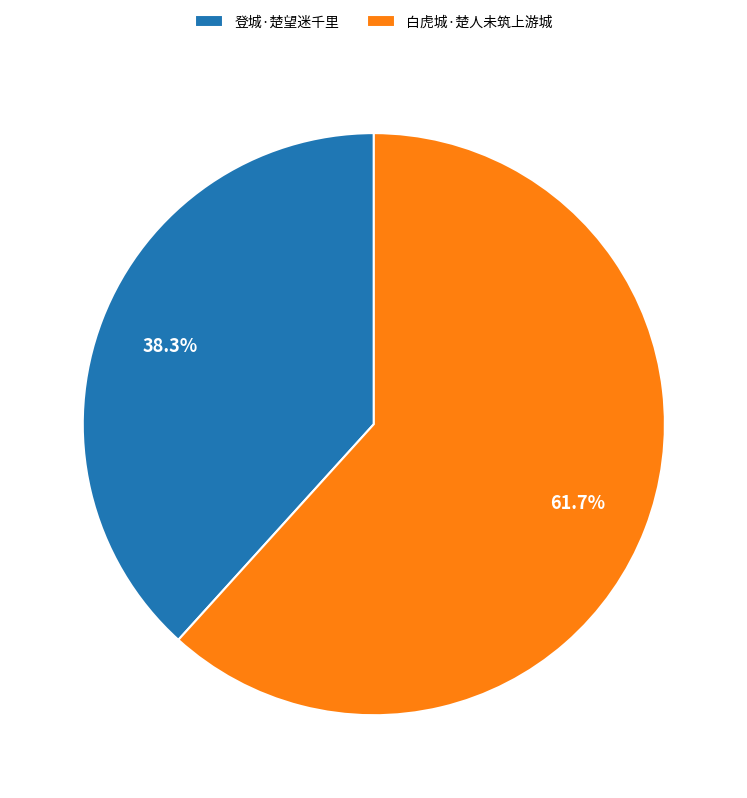

What is the smallest slice in the pie chart?

登城·楚望迷千里